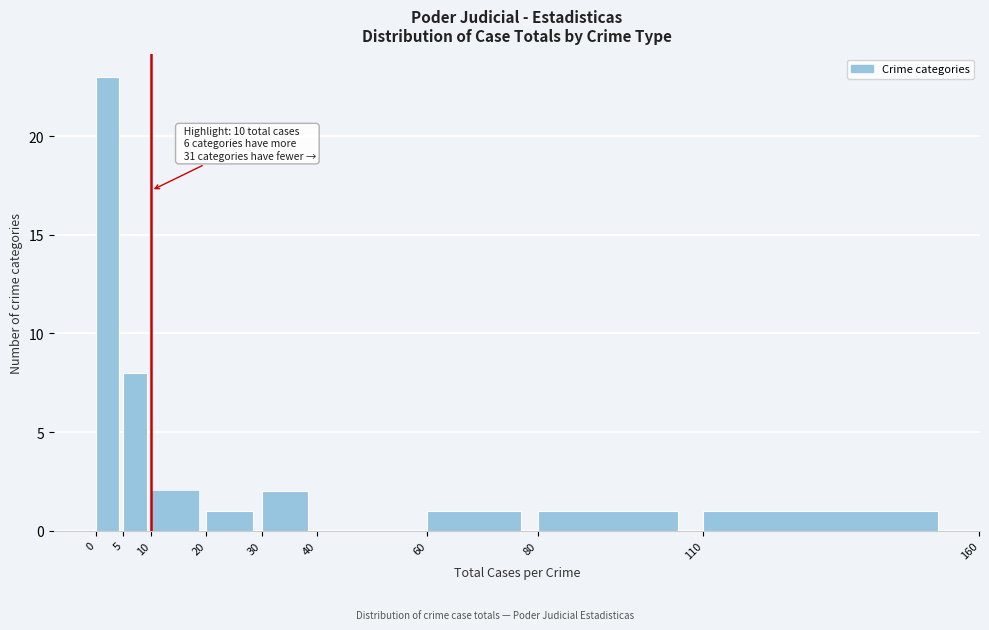

Over which range of the x-axis is the bar tallest?

0 to 5